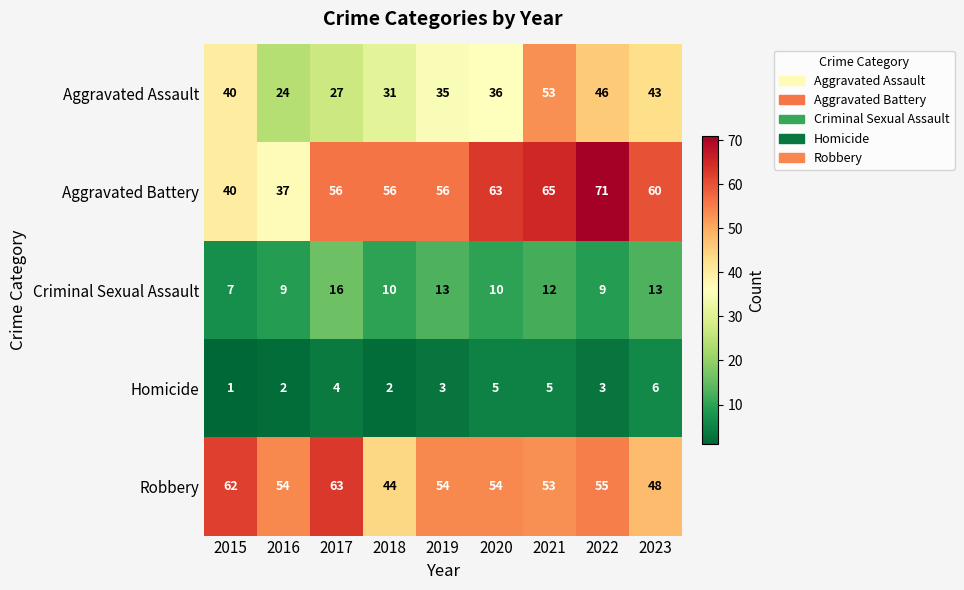

What is the smallest value displayed?

1